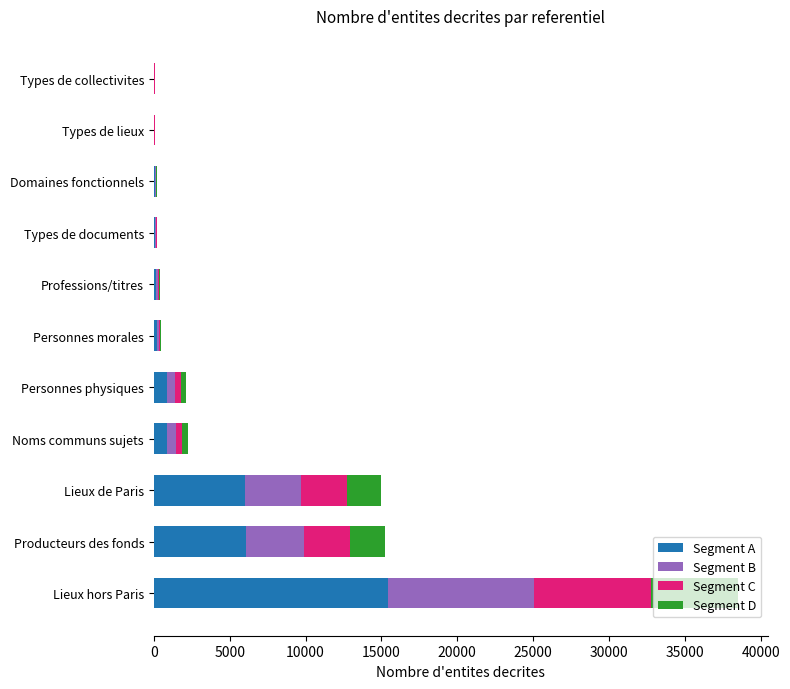

At which category is the sum across all series the highest?

Lieux hors Paris